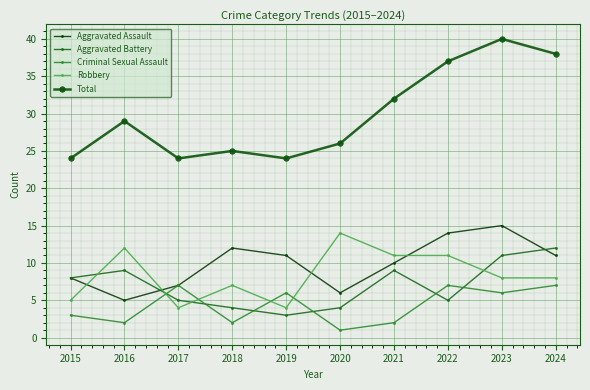

The value of Aggravated Assault at 2021 is 3. True or false?

False